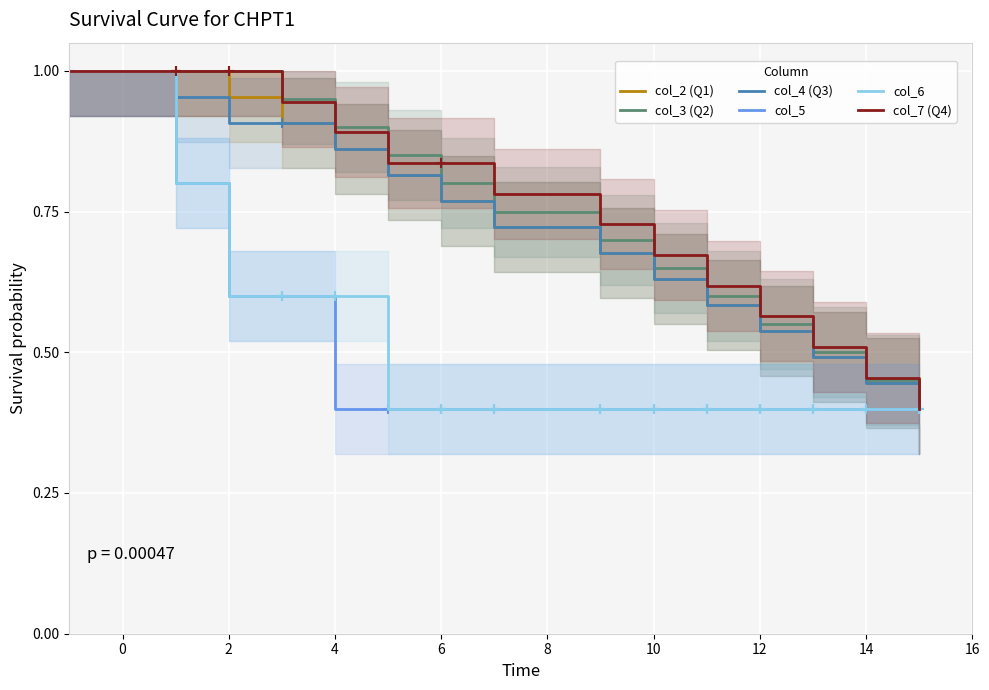

The value of col_3 (Q2) at 10 is 0.2. True or false?

False